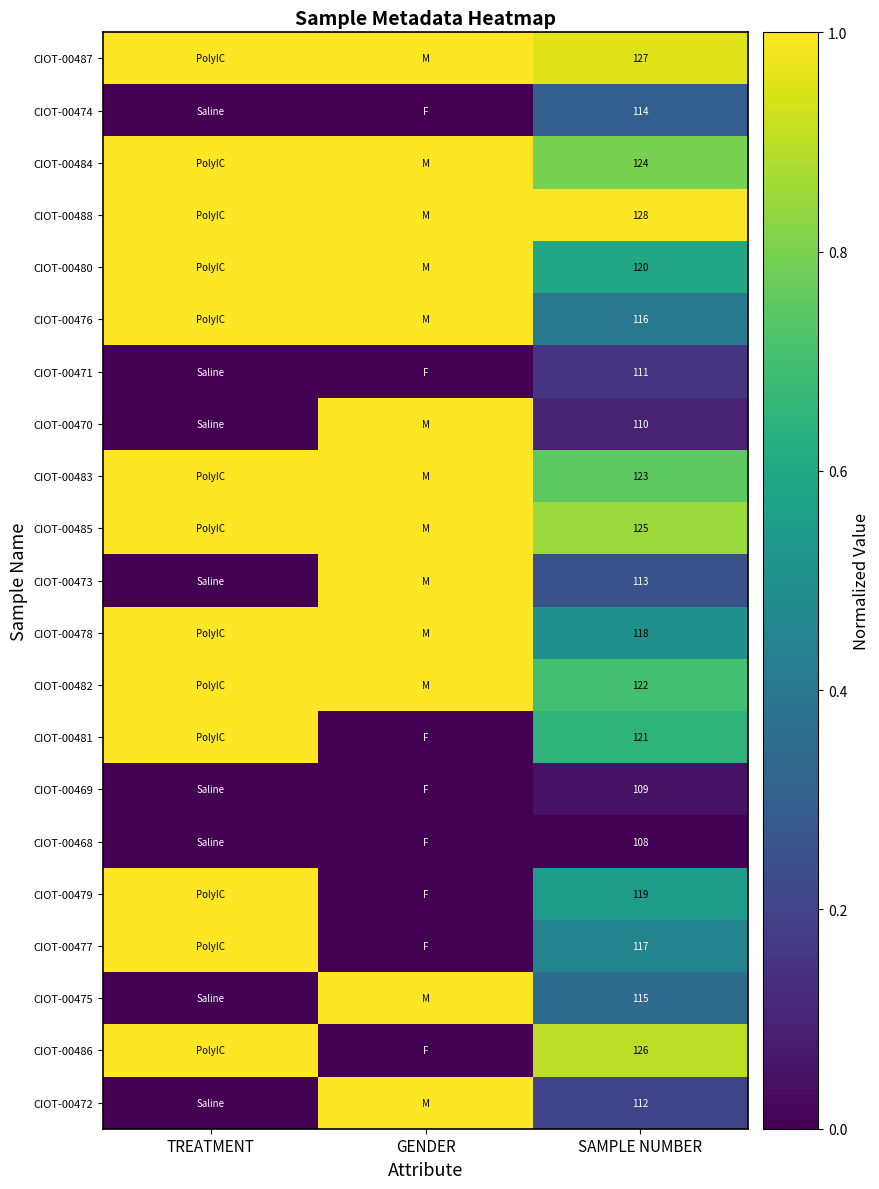

How many series are shown in this chart?

21